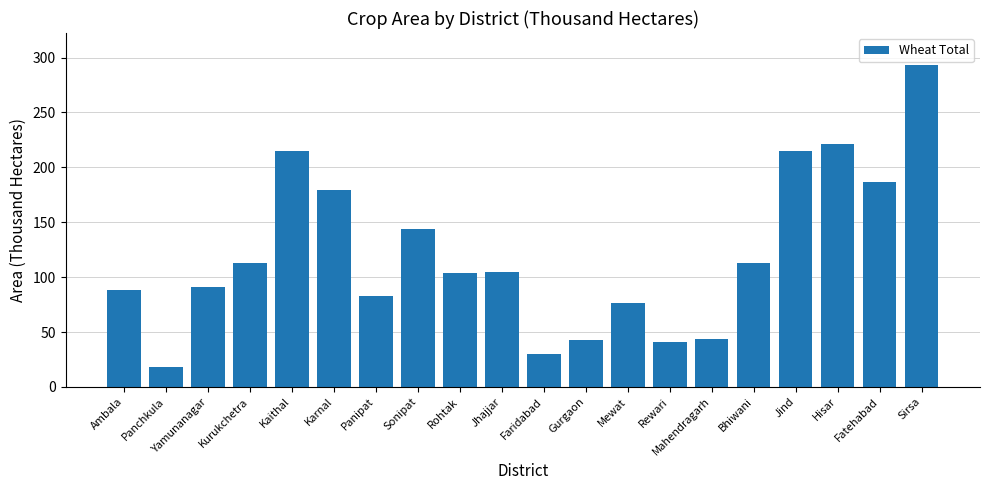

Which label corresponds to the smallest value in the chart?

Panchkula